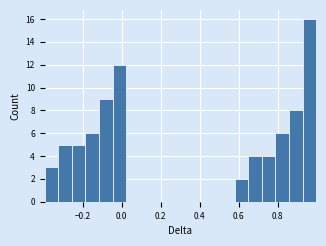

Read against the x-axis, roughly where is the centre of the tallest bar?

0.96